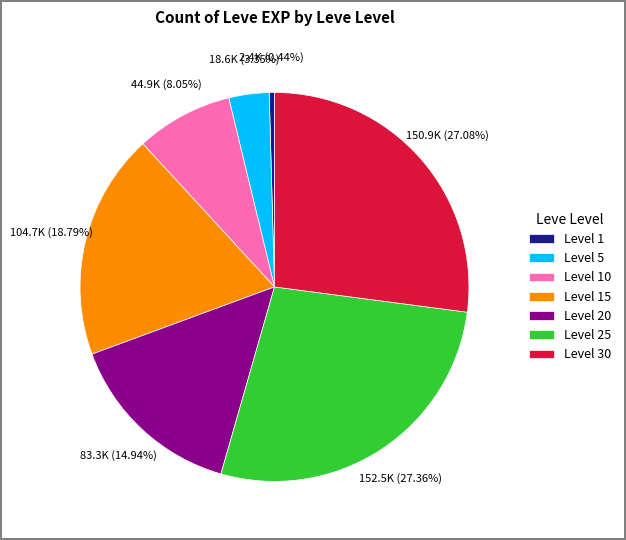

Between Level 30 and Level 20, which is larger?

Level 30